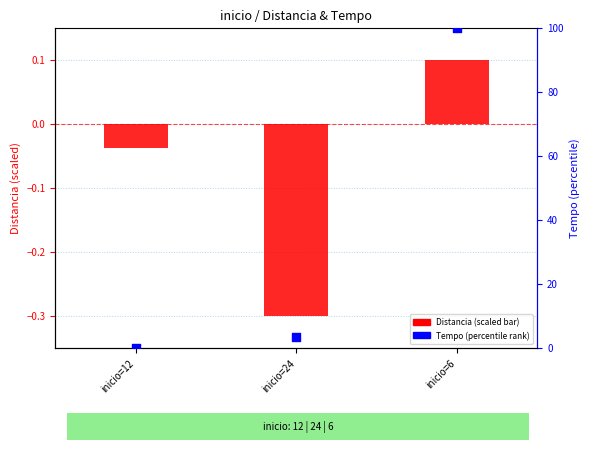

Which series has the largest Y range (max minus min)?

Tempo (percentile)